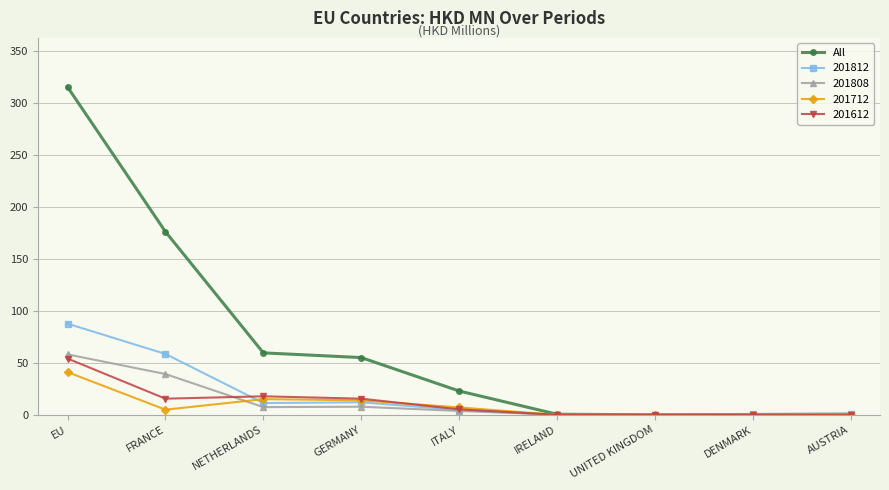

Does the chart display data point markers on the line(s)?

Yes